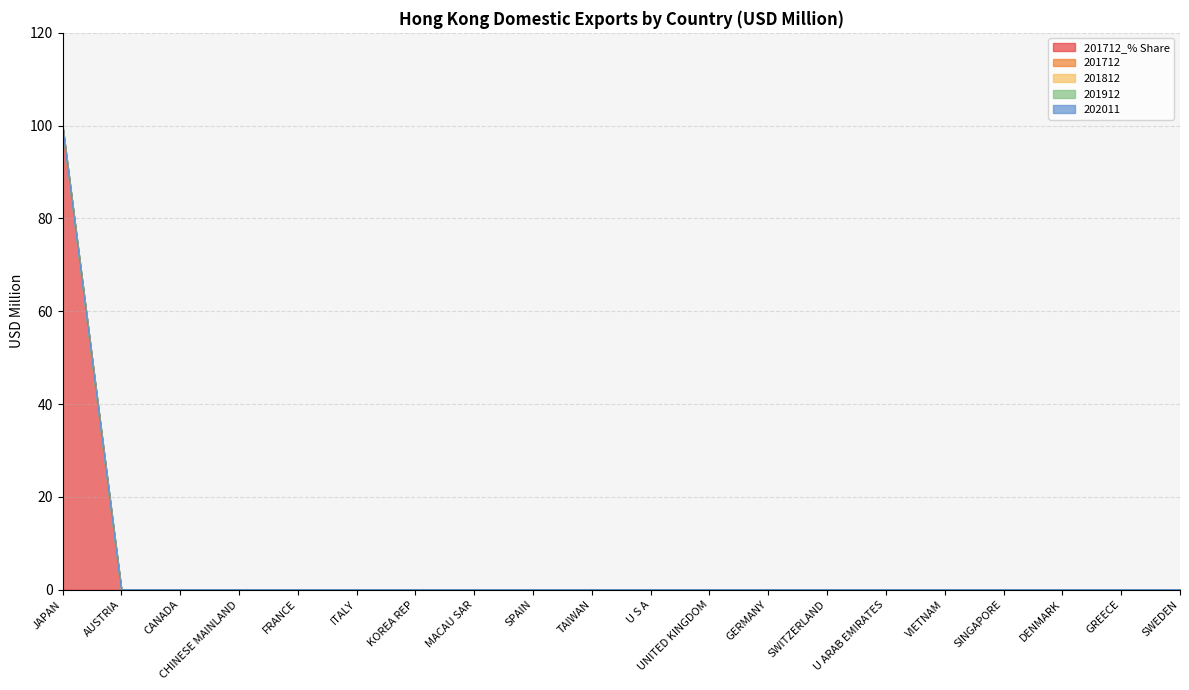

At which category is the sum across all series the highest?

JAPAN